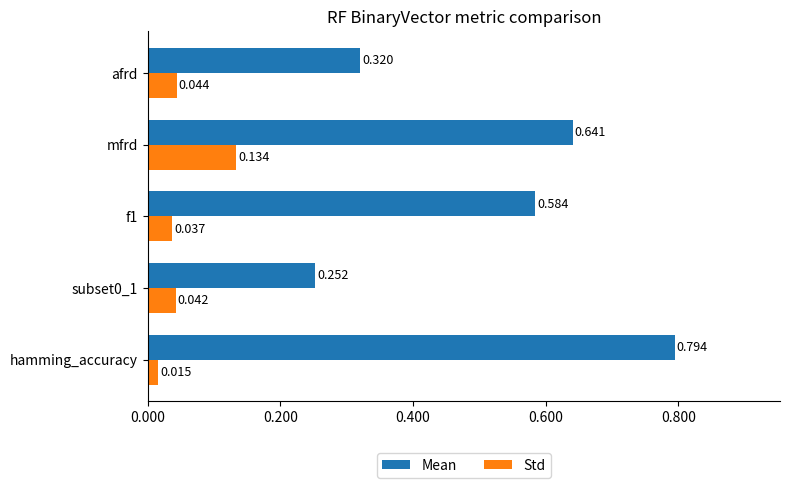

Which series has the widest spread of values?

Mean